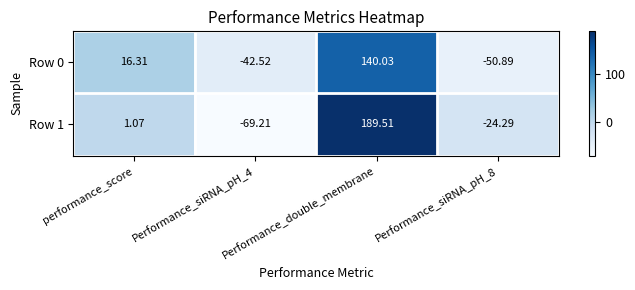

Which series has the largest total across all categories?

Row 1